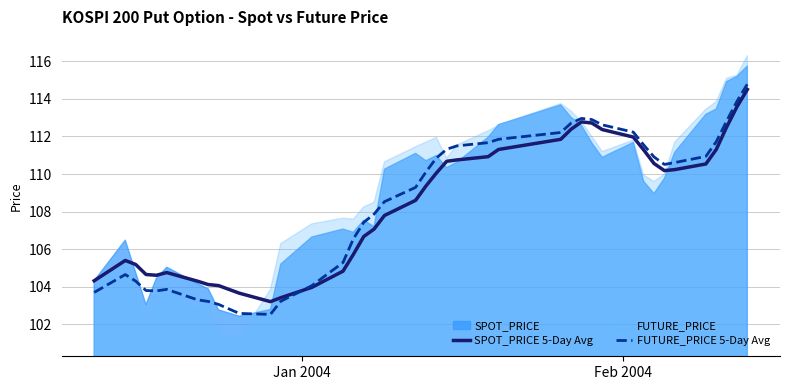

What is the lowest value of the SPOT_PRICE 5-Day Avg series?

103.2